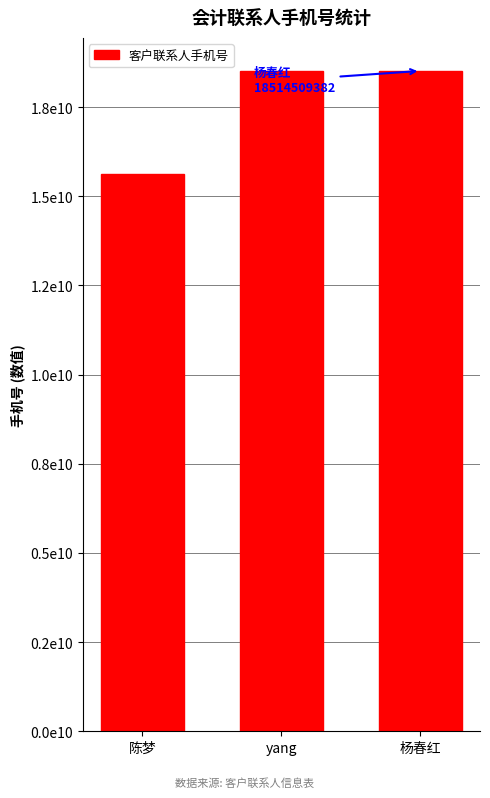

Reading right to left, what are all the values shown in this chart?

杨春红=18514509382	yang=18514509382	陈梦=15636017838